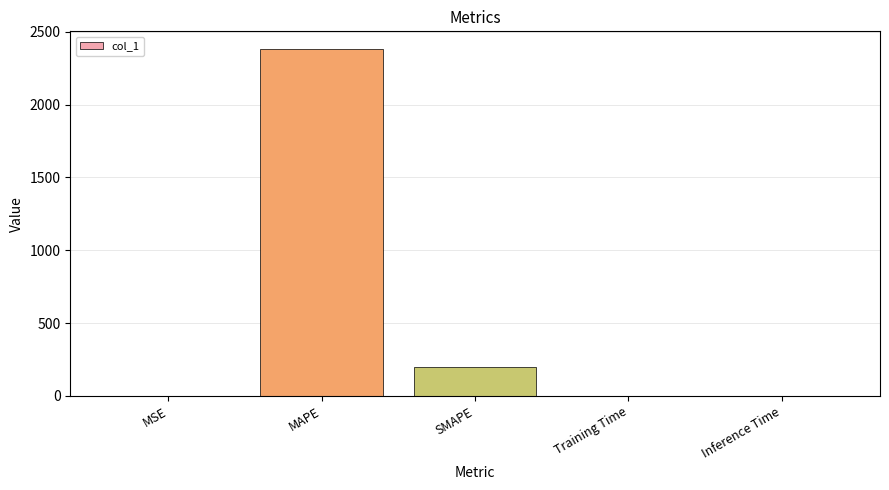

At which category does the chart reach its peak across all series?

MAPE